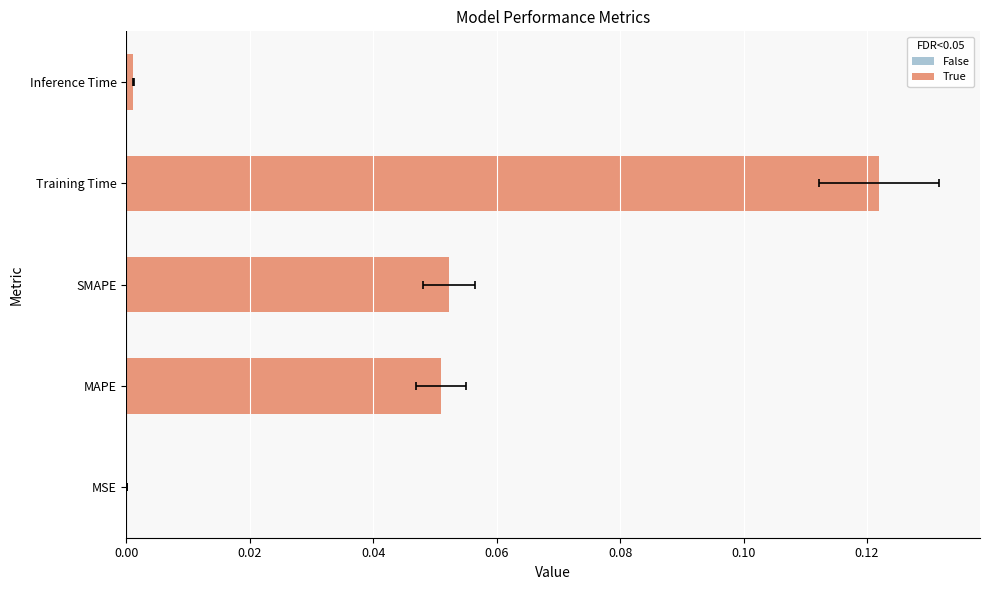

True or false: the data shows 0.0 at Inference Time.

False